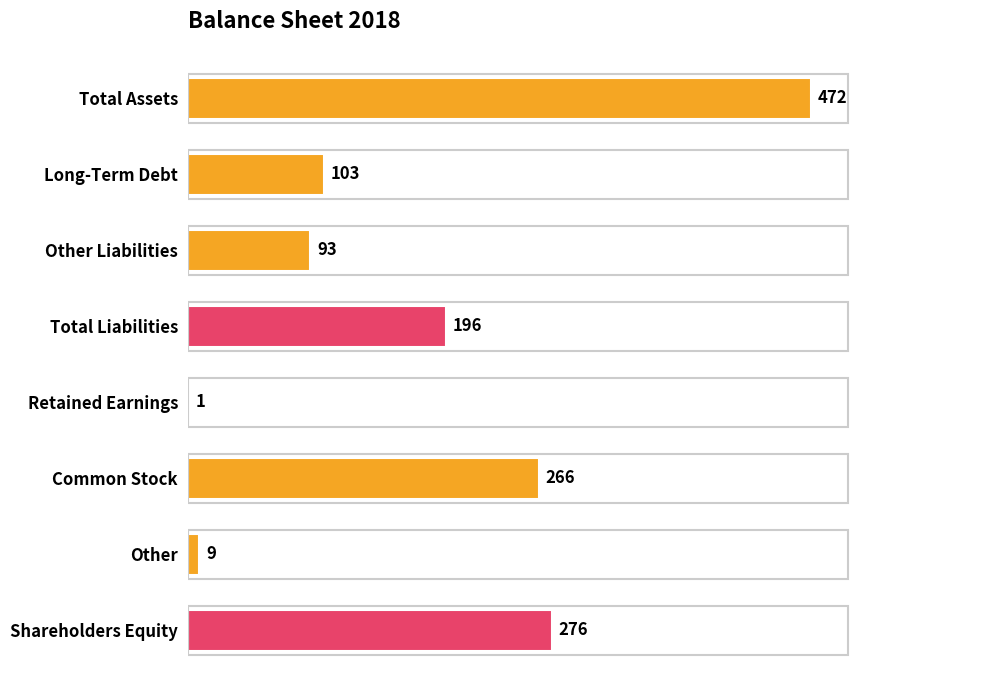

Which label corresponds to the largest value in the chart?

Total Assets